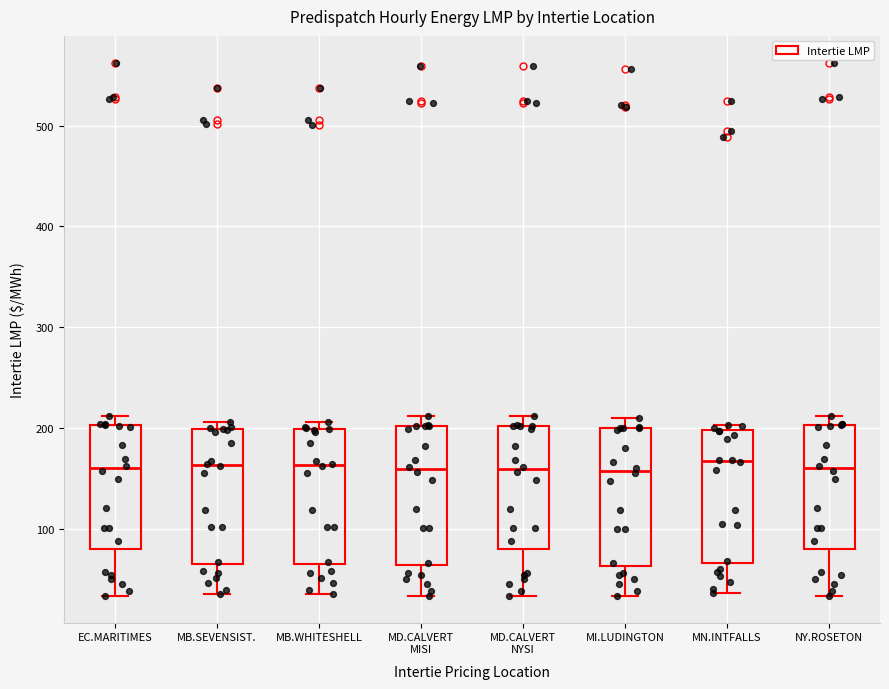

Reading left to right, transcribe this box plot: for each box, give where its median line is, the range the box spans, and where its two whiskers end, as read against the y-axis. The values are not printed on the chart, so give them approximately, as read against the axis.

EC.MARITIMES: median 160, box 80 to 200, whiskers 30 to 210
MB.SEVENSIST.: median 160, box 60 to 200, whiskers 40 to 210
MB.WHITESHELL: median 160, box 60 to 200, whiskers 40 to 210
MD.CALVERT MISI: median 160, box 60 to 200, whiskers 30 to 210
MD.CALVERT NYSI: median 160, box 80 to 200, whiskers 30 to 210
MI.LUDINGTON: median 160, box 60 to 200, whiskers 30 to 210
MN.INTFALLS: median 170, box 70 to 200, whiskers 40 to 200 (just above the box's upper edge)
NY.ROSETON: median 160, box 80 to 200, whiskers 30 to 210